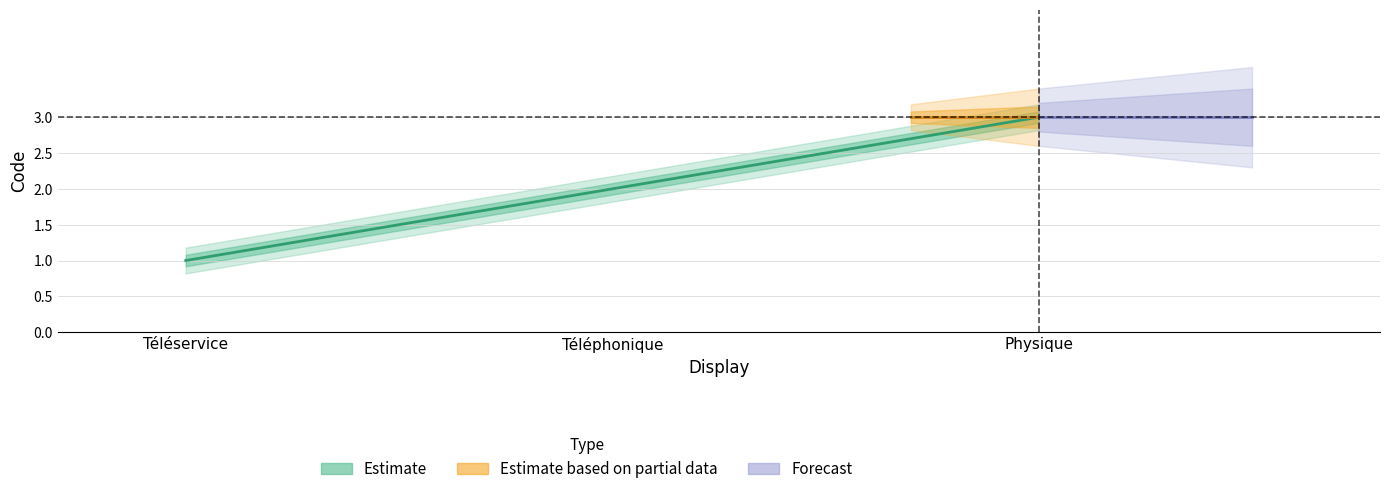

What is the ratio of the value at Téléphonique to the value at Téléservice?

2.0